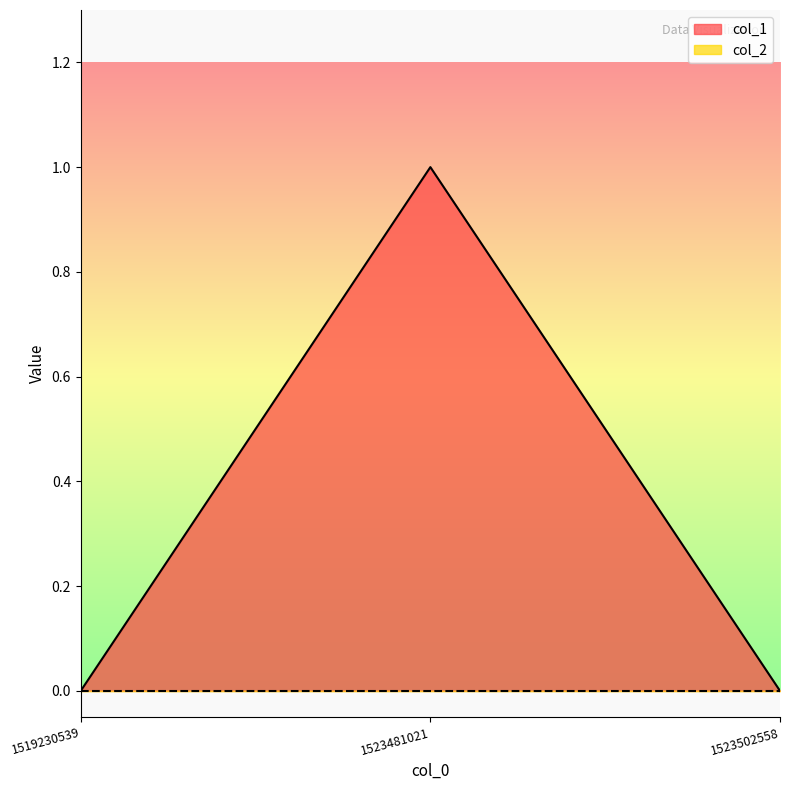

What is the greatest value displayed?

1